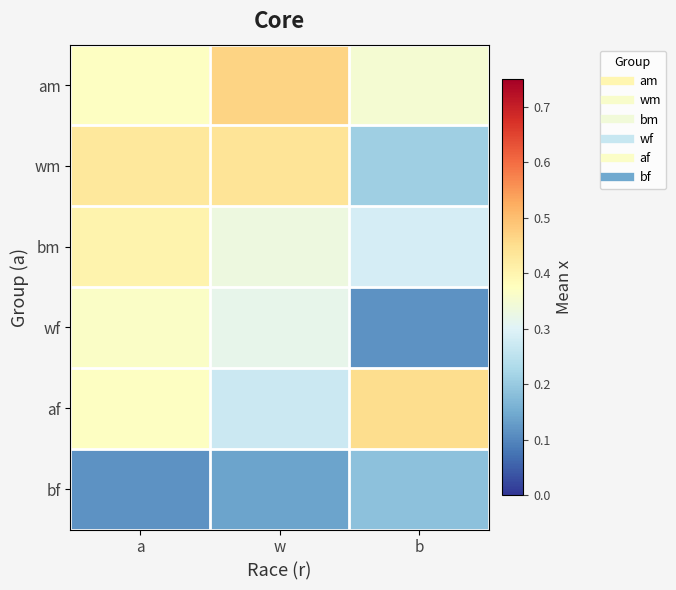

Rank the series at a from highest to lowest value.

wm, bm, af, am, wf, bf